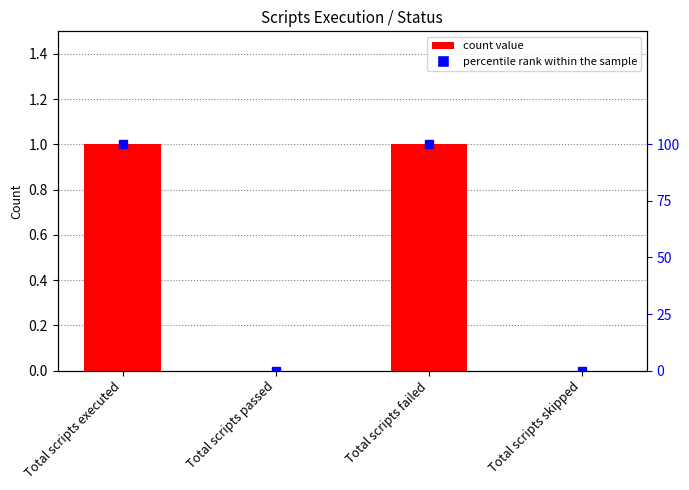

List the labels in order of value, smallest first.

Total scripts passed, Total scripts skipped, Total scripts executed, Total scripts failed